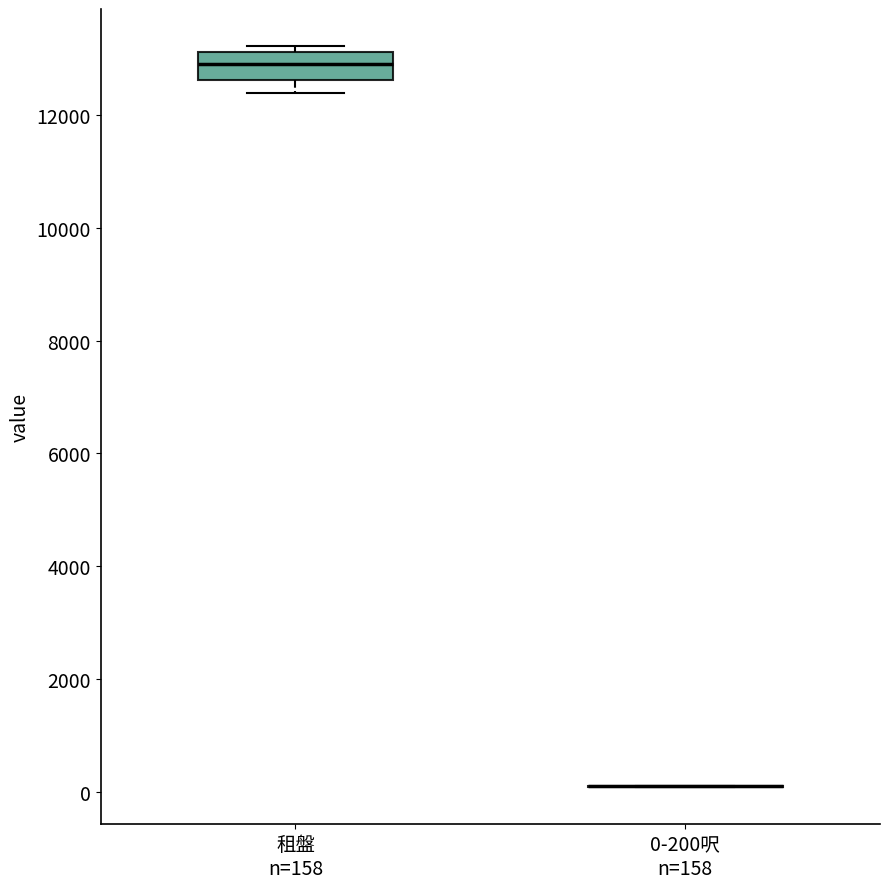

Comparing the boxes themselves (not the whiskers), which one is the tallest?

租盤 n=158